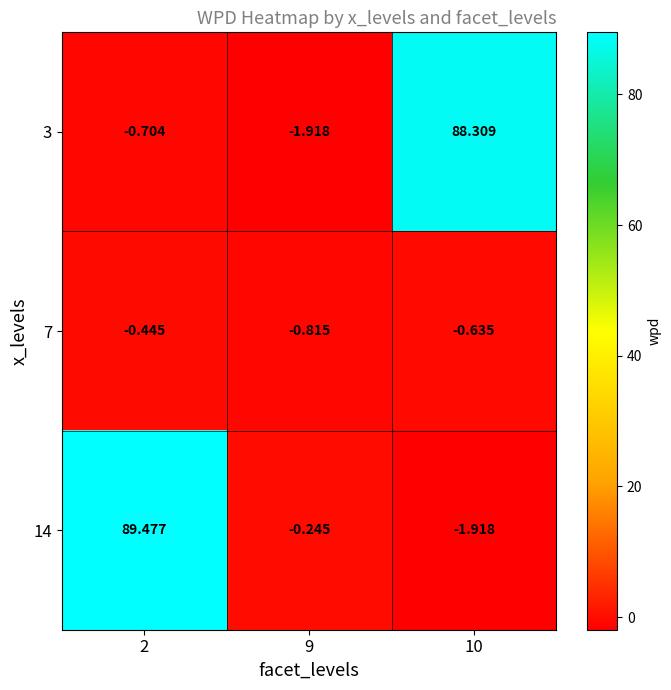

How many values in 3 are below zero?

2